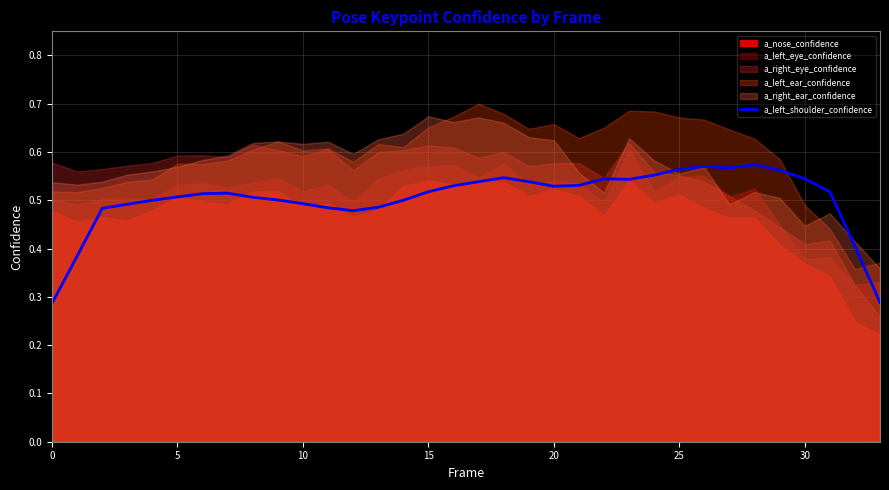

The value at 33 is 0.5. True or false?

False